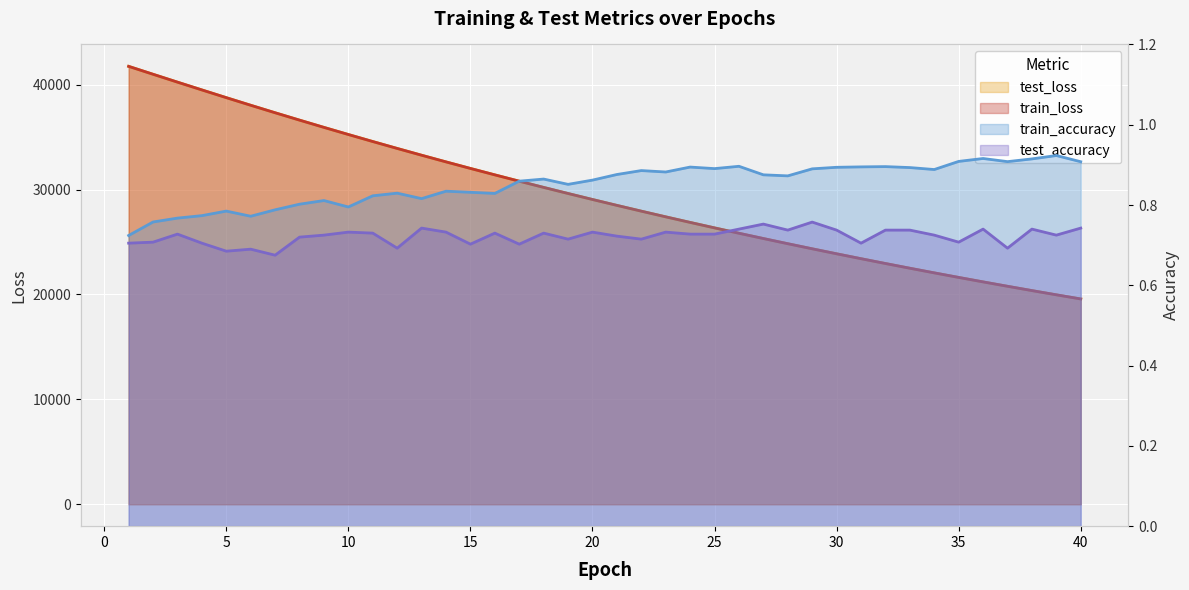

True or false: test_loss and test_accuracy intersect in this chart.

False